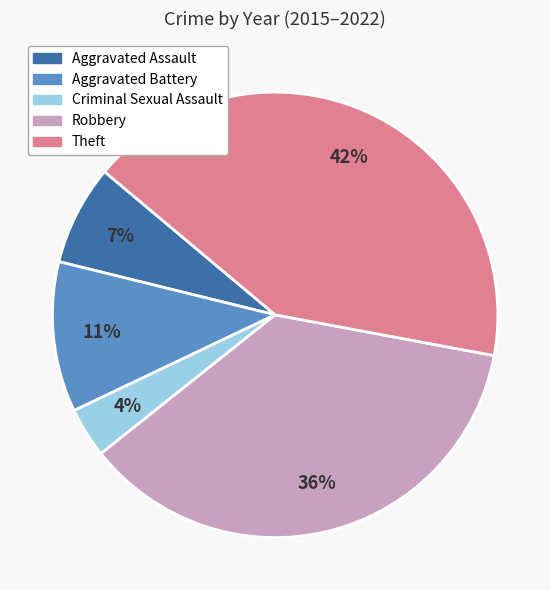

Is there a majority slice in this chart?

No